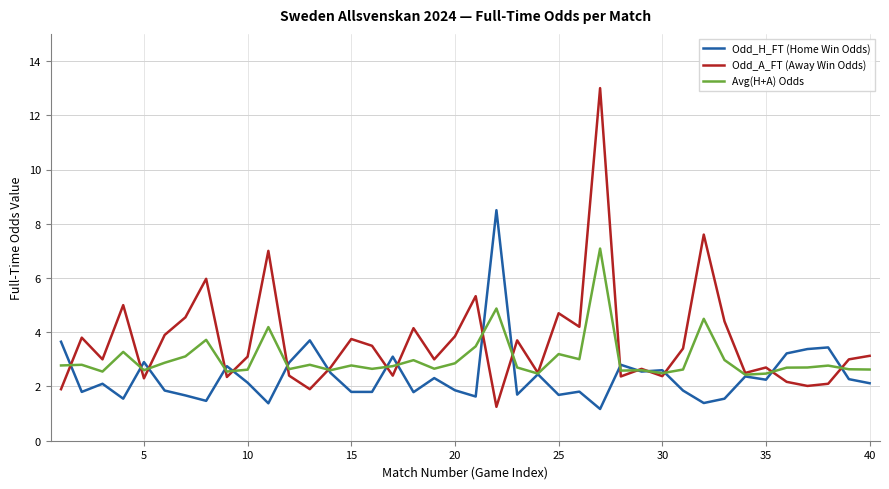

List the series in order of their peak value, highest first.

Odd_A_FT (Away Win Odds), Odd_H_FT (Home Win Odds), Avg(H+A) Odds